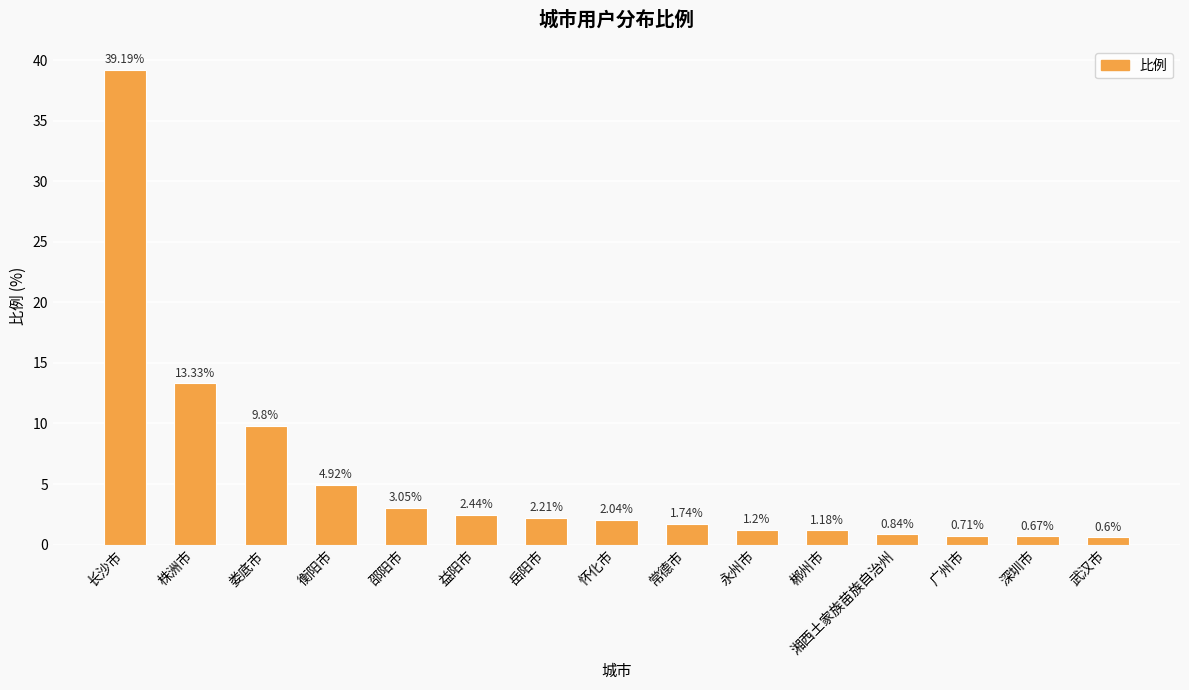

Between 长沙市 and 益阳市, which is larger?

长沙市